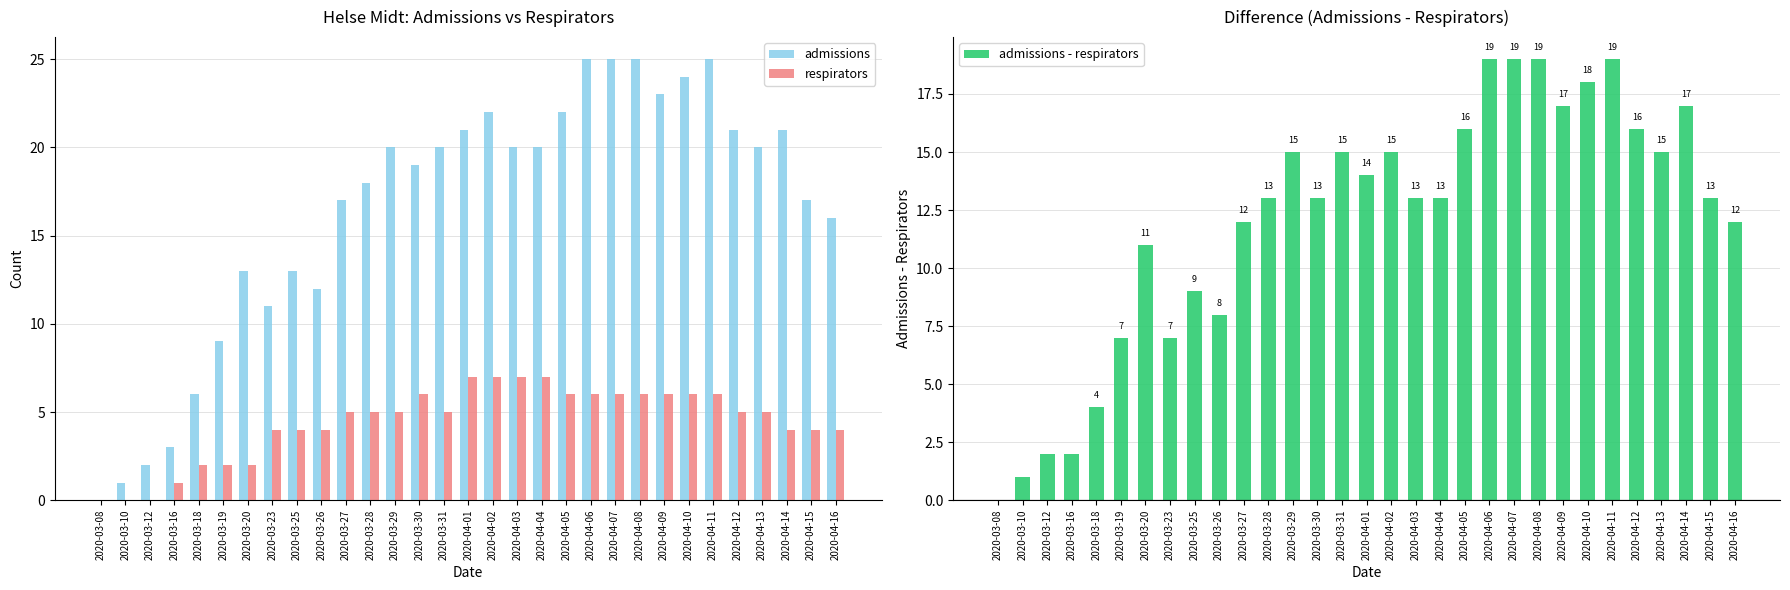

What is the value of the admissions - respirators bar at the 7th from the left?

11